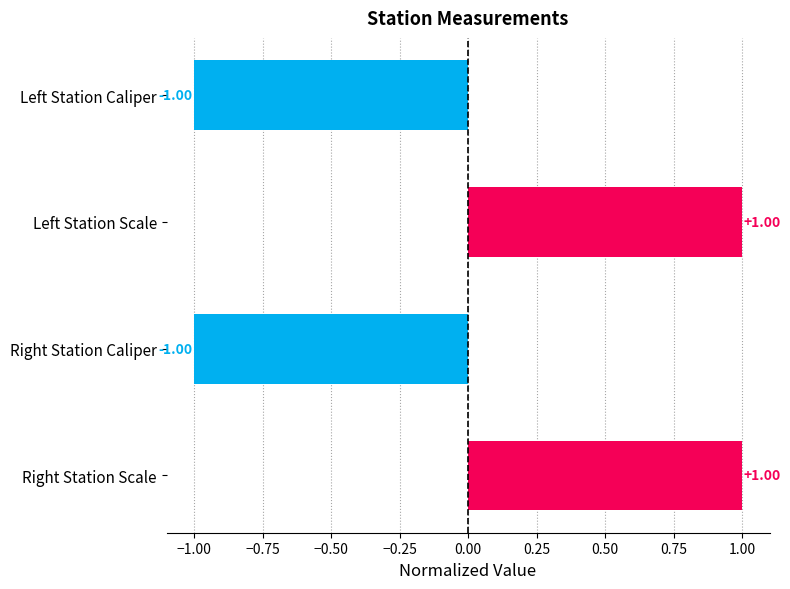

What is the difference between the second highest and minimum values?

2.0